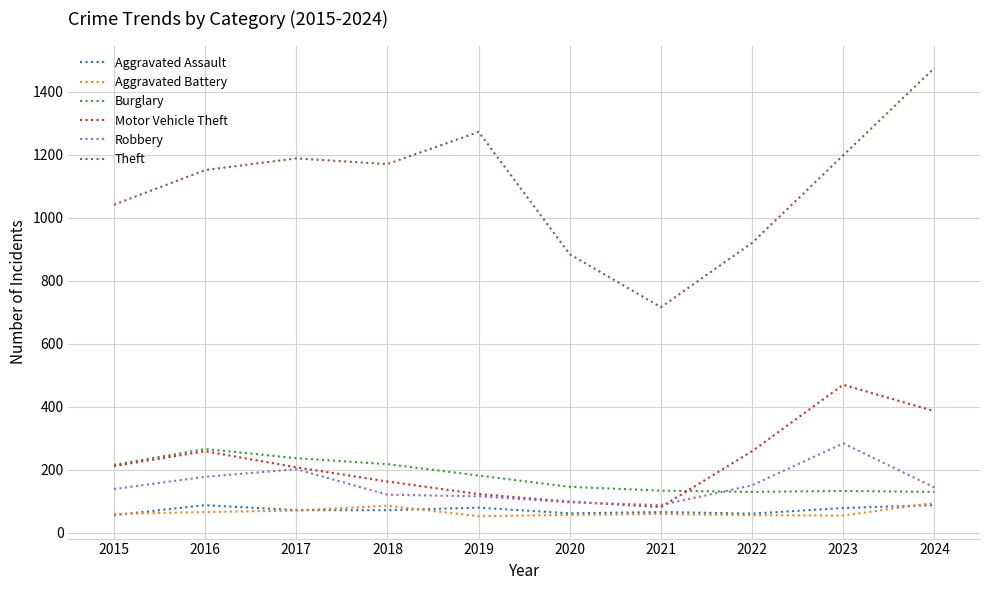

What is the total value across all series at 2019?

1826